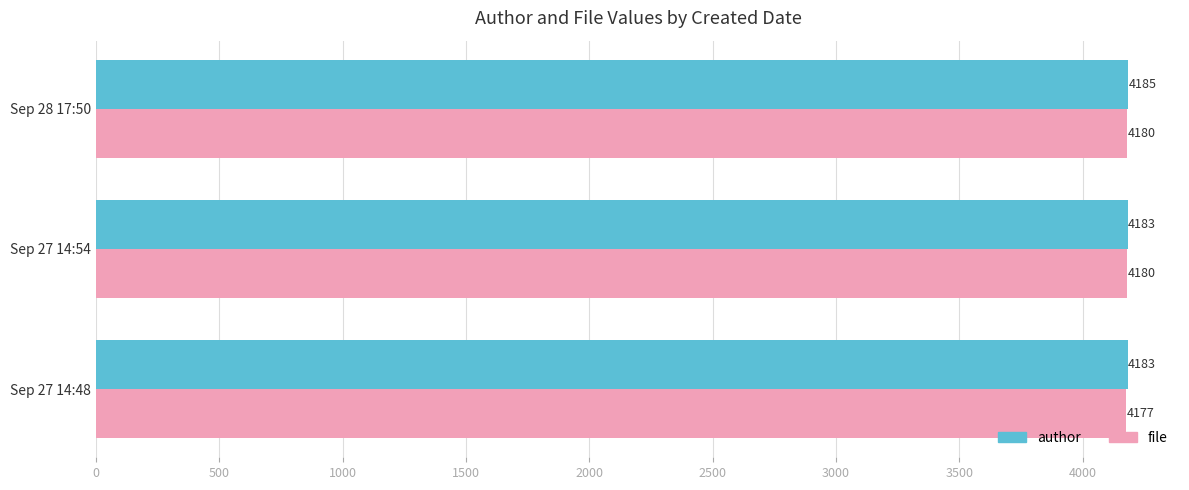

What is the difference between the highest and lowest values at Sep 27 14:54?

3